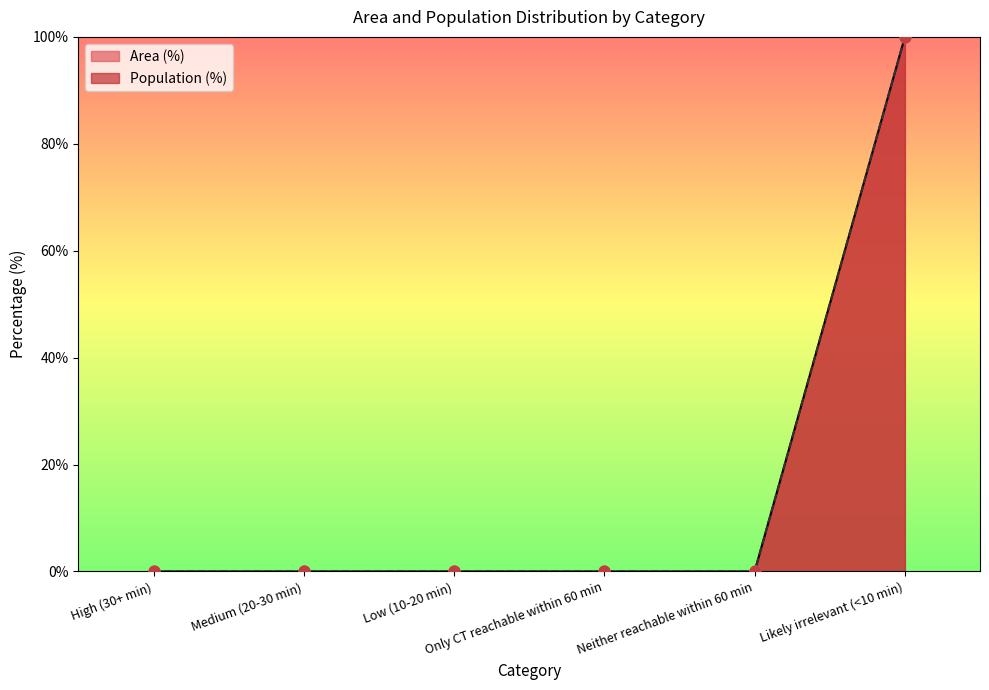

At how many categories does at least one series exceed 66?

1